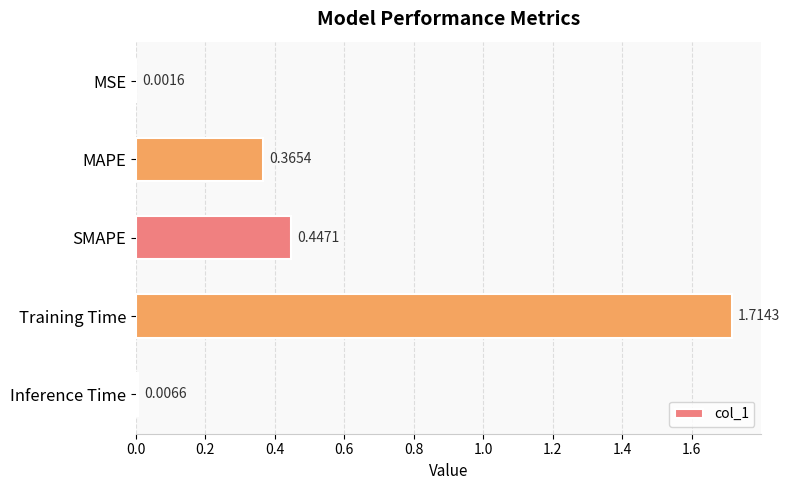

Between Training Time and MSE, which is larger?

Training Time